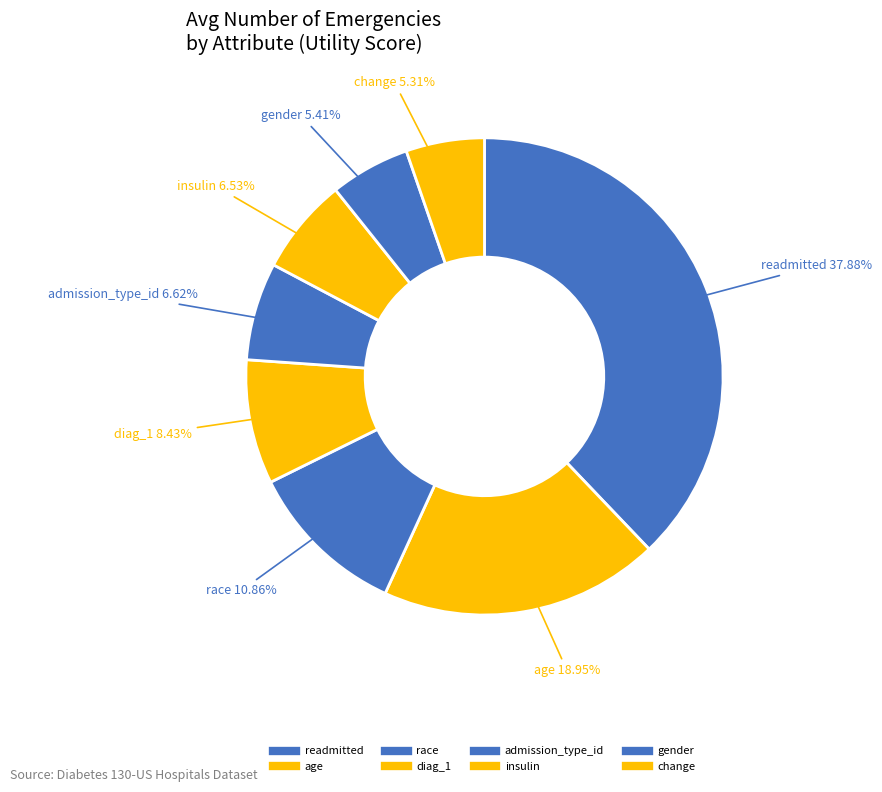

Which category has the smallest portion of the pie?

change